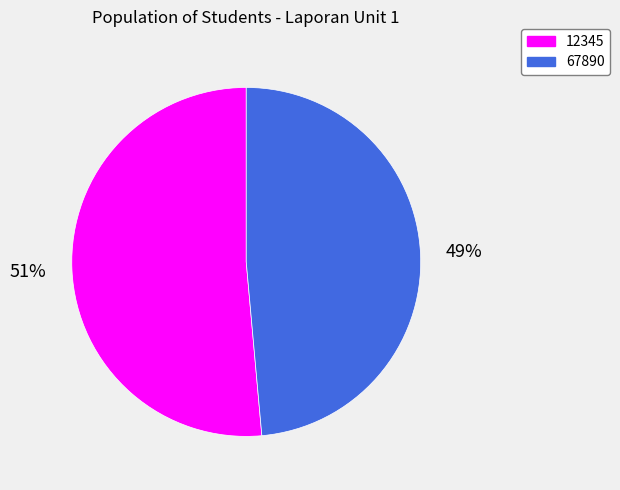

How many segments does this pie chart have?

2